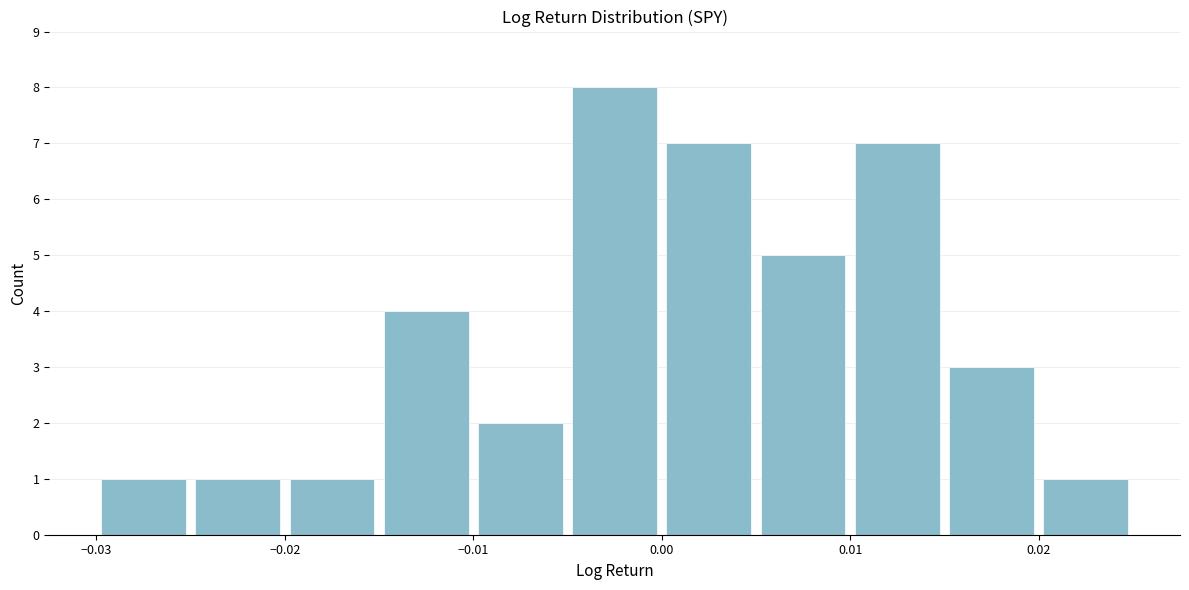

Over which range of the x-axis is the bar tallest?

-0.005 to 0.000